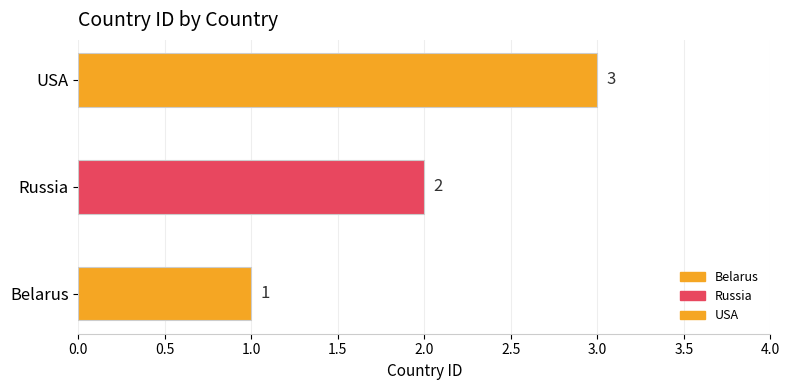

The value at USA is 2. True or false?

False